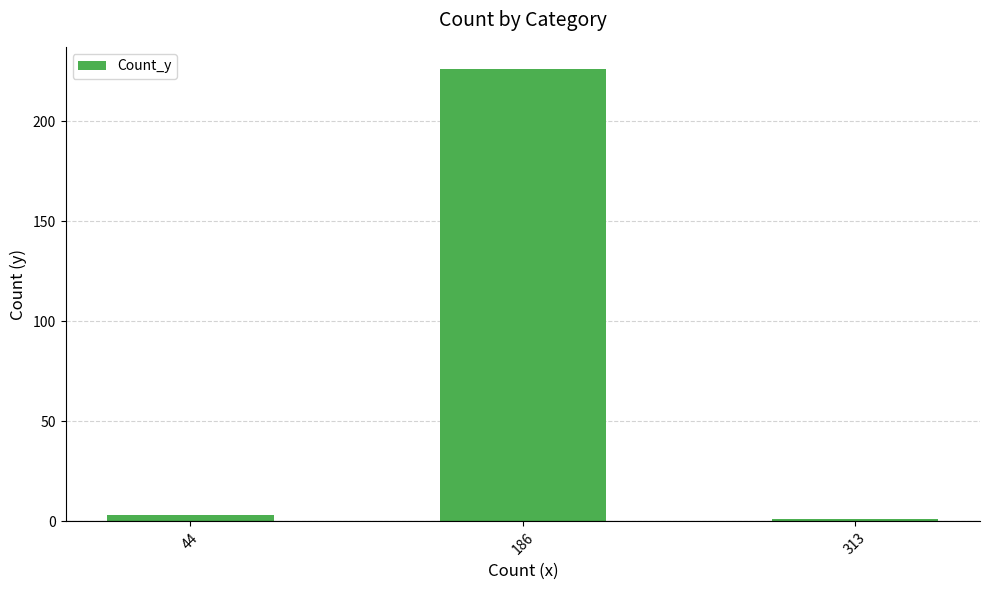

Rank the categories by value from highest to lowest.

186, 44, 313